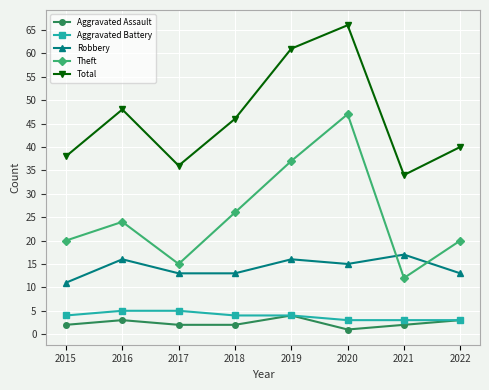

The value of Theft at 2018 is 26. True or false?

True